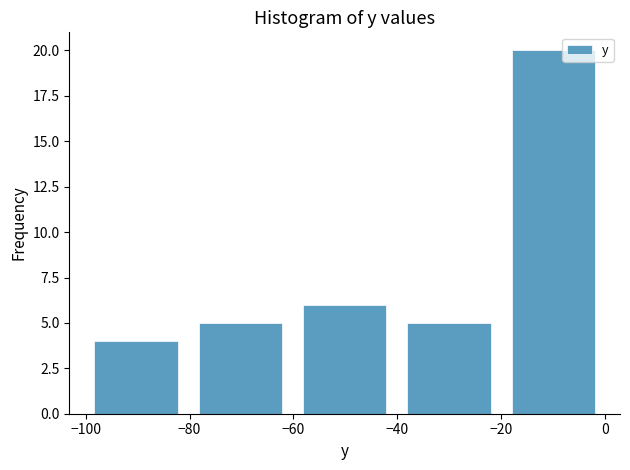

Over which range of the x-axis is the bar tallest?

-20 to 0